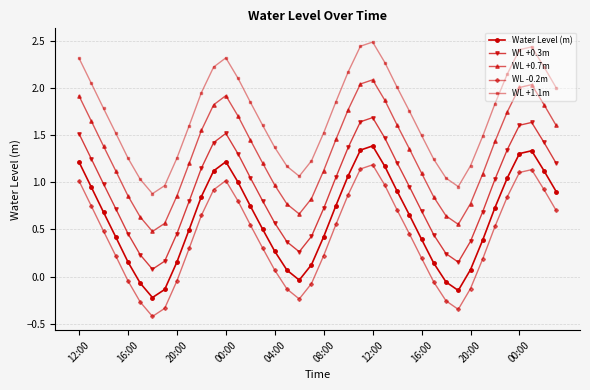

True or false: WL +1.1m has more than 1 points higher than both neighbors.

True